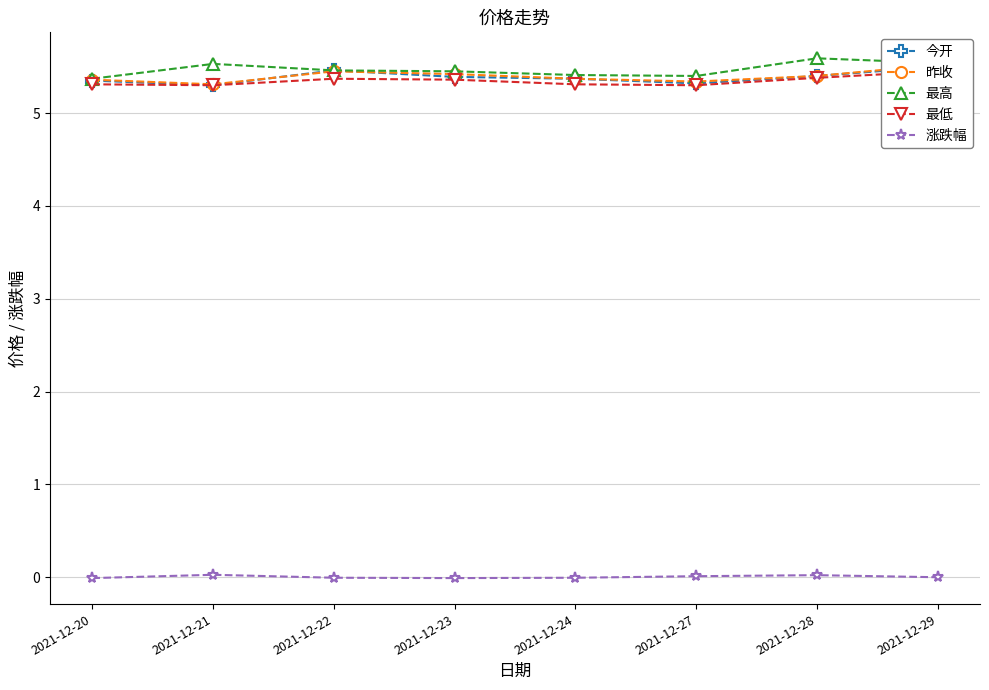

How many values in 涨跌幅 are below zero?

4